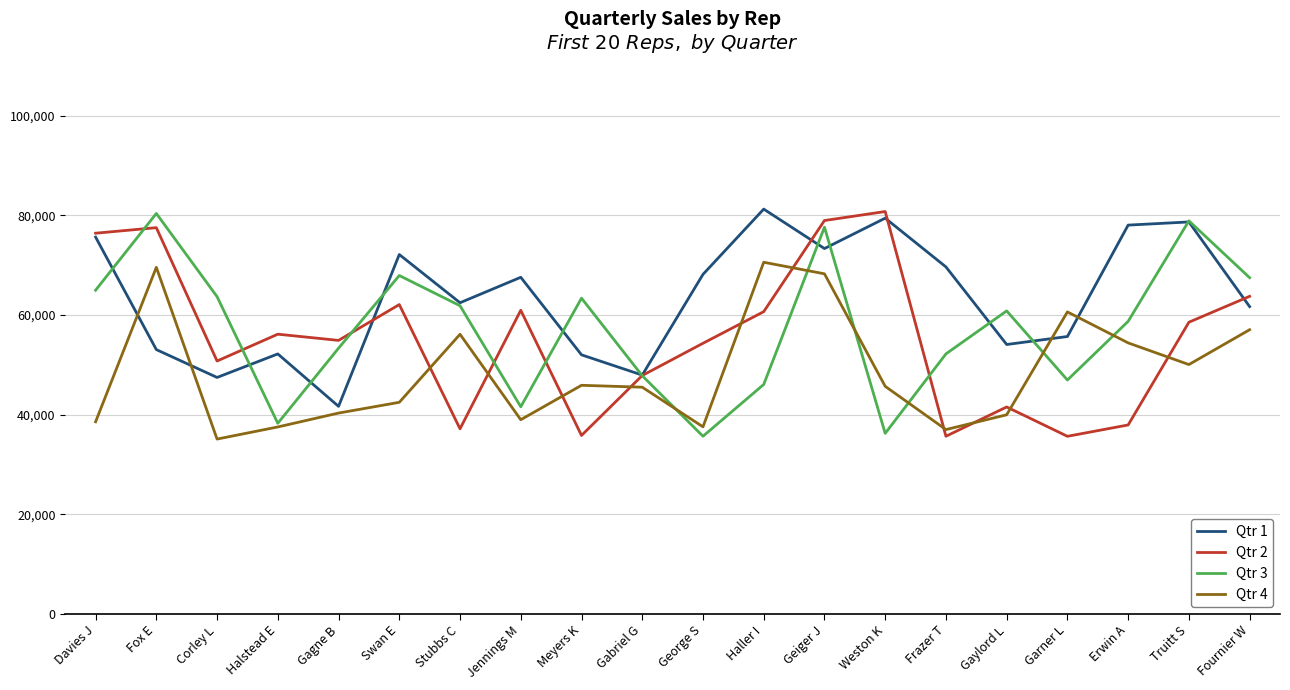

What is the difference between the highest and lowest values at Garner L?

24978